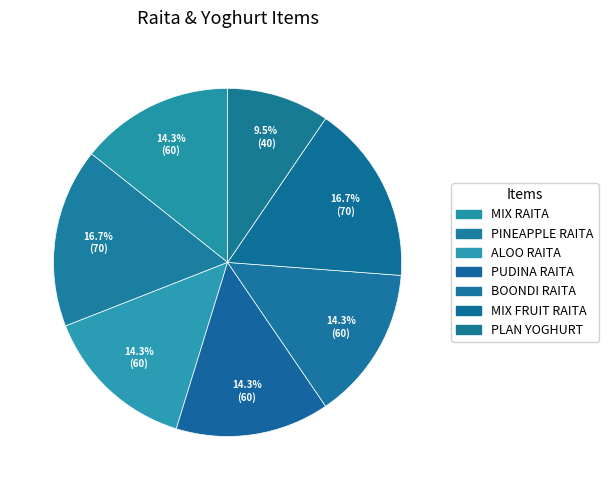

Is there a majority slice in this chart?

No